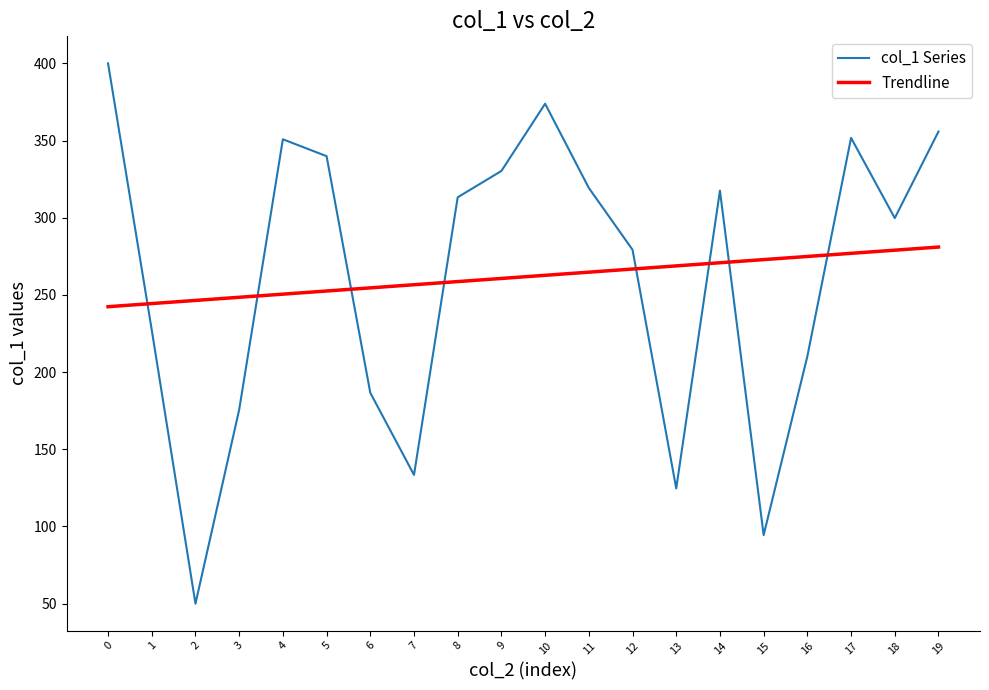

The Trendline series shows 90.9 at 16. True or false?

False